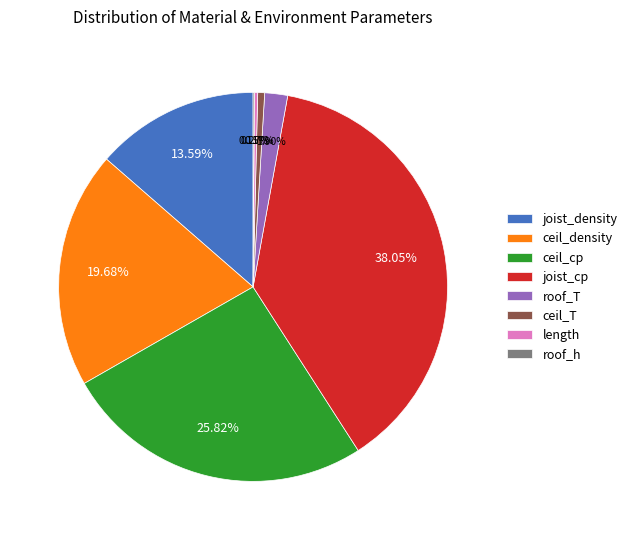

What percentage is the joist_cp slice, to the nearest percent?

38%